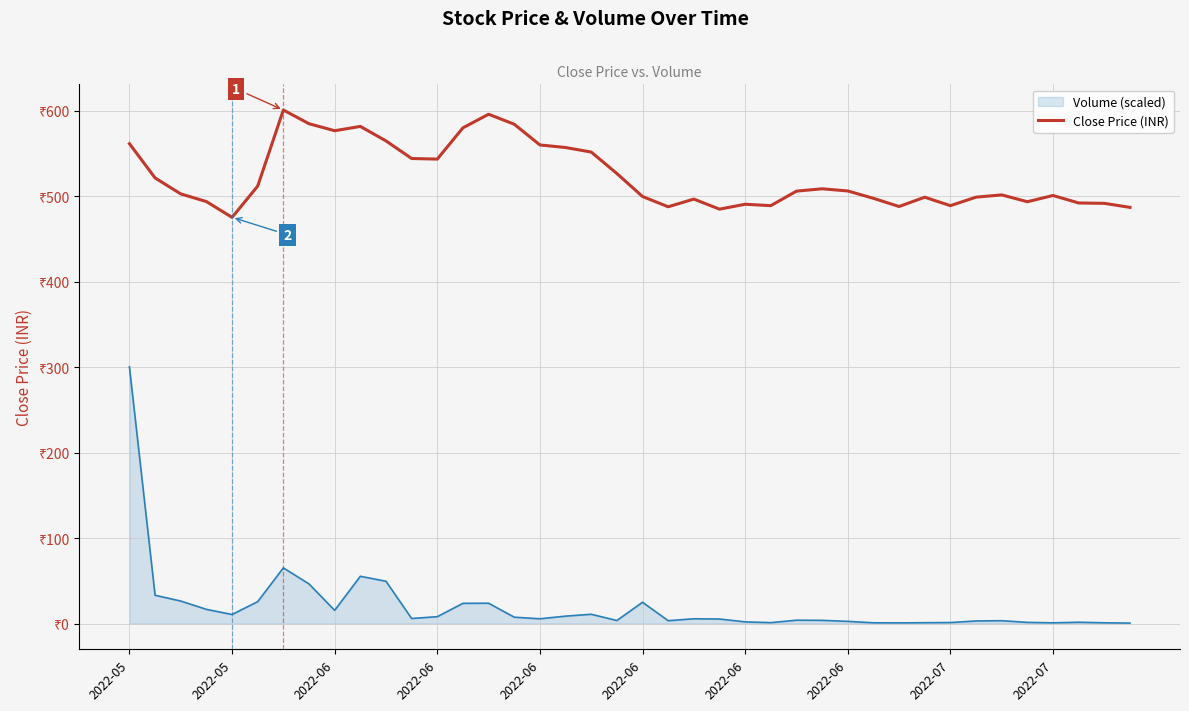

Does the chart display data point markers on the line(s)?

No